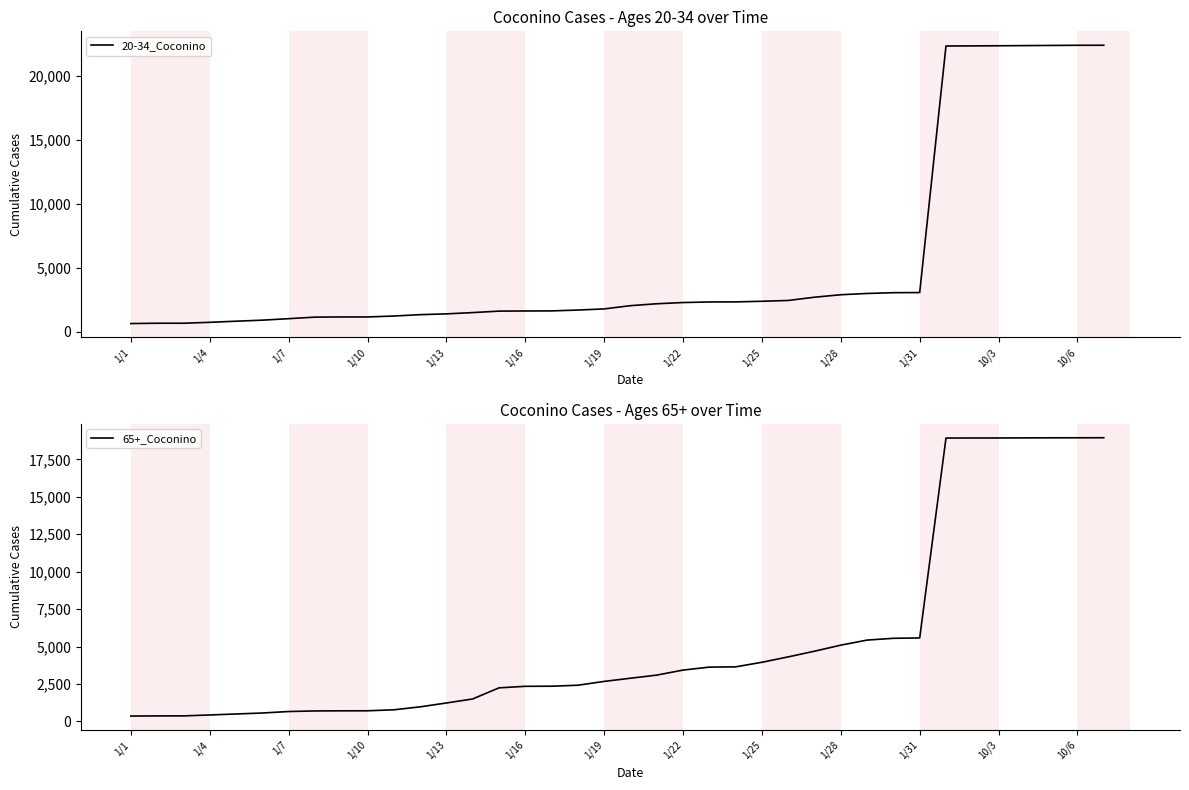

The value of 65+_Coconino at 22 is 3625. True or false?

True